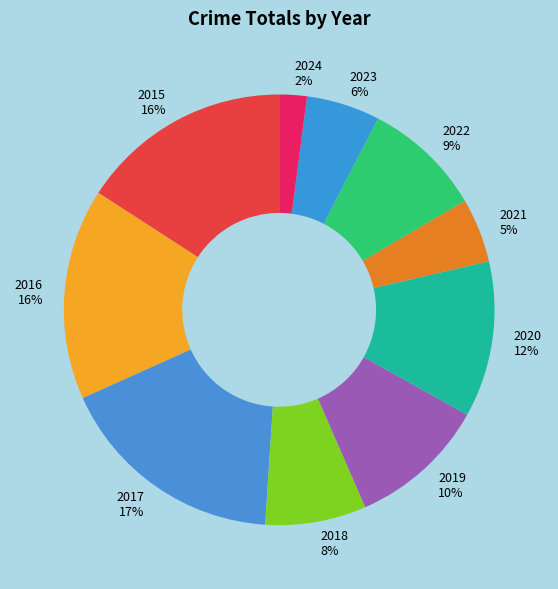

True or false: 2018 accounts for 1% of the total.

False